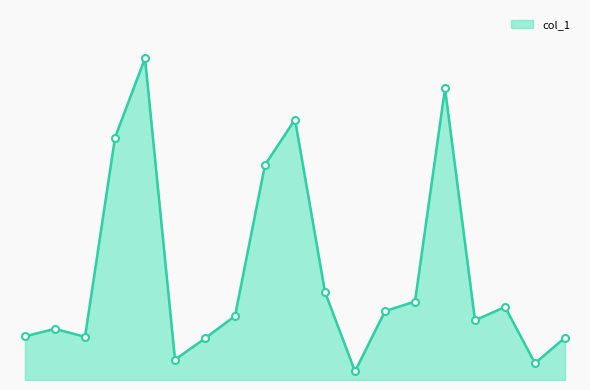

Does the chart display data point markers on the line(s)?

No